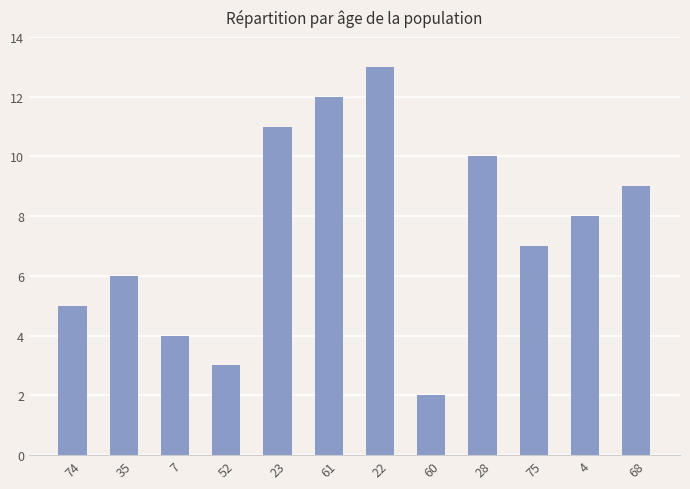

What position from the right is 23?

8